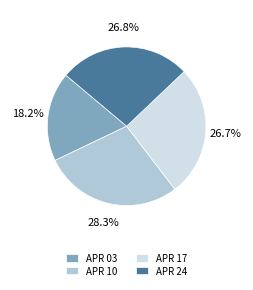

Is there a majority slice in this chart?

No